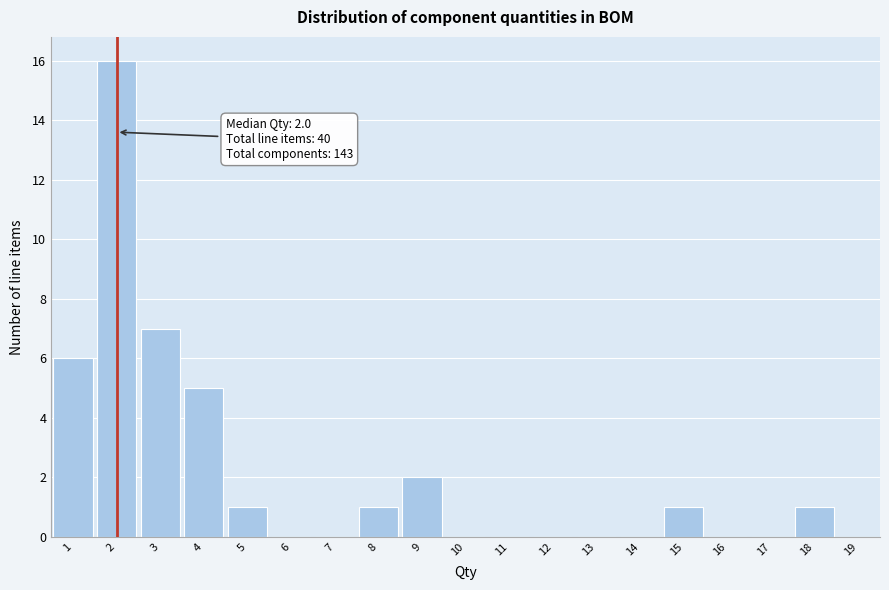

Over which range of the x-axis is the bar tallest?

1.5 to 2.5